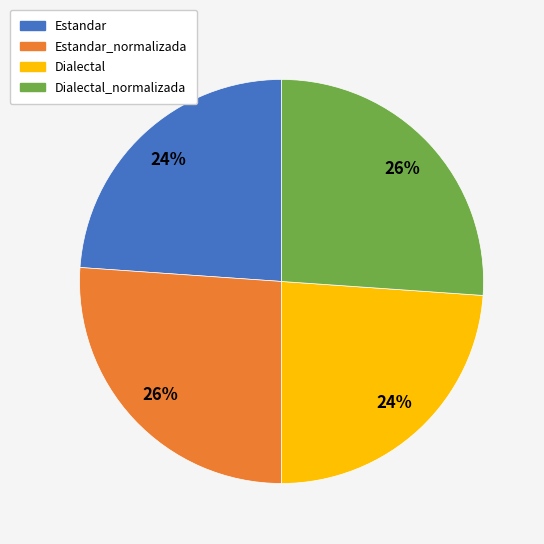

To the nearest percent, what is the combined percentage of Estandar and Estandar_normalizada?

50%